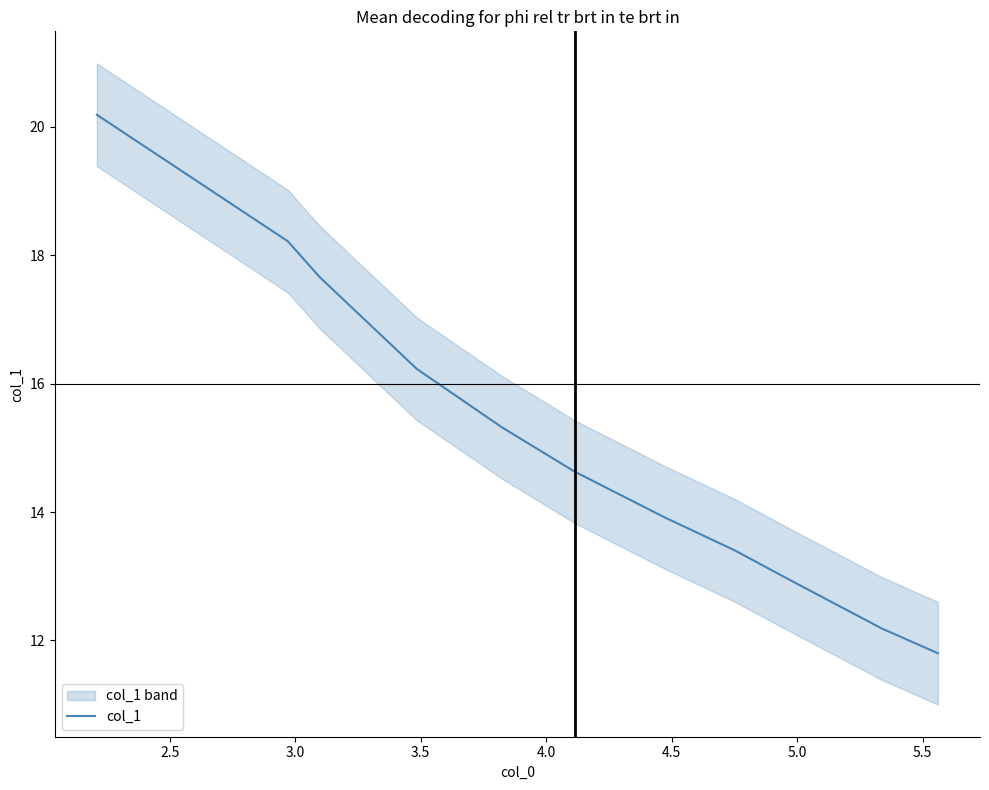

What is the difference between the second highest and minimum values?

6.4